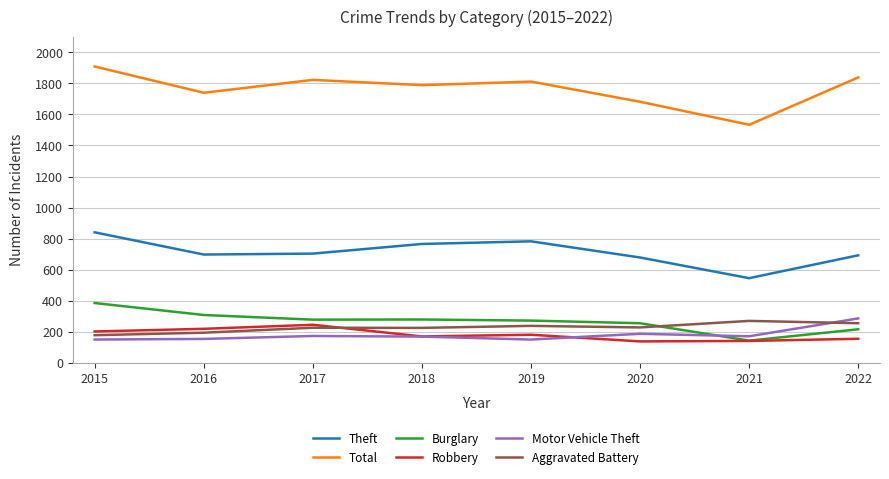

True or false: Robbery has a value of 182 at 2019.

True